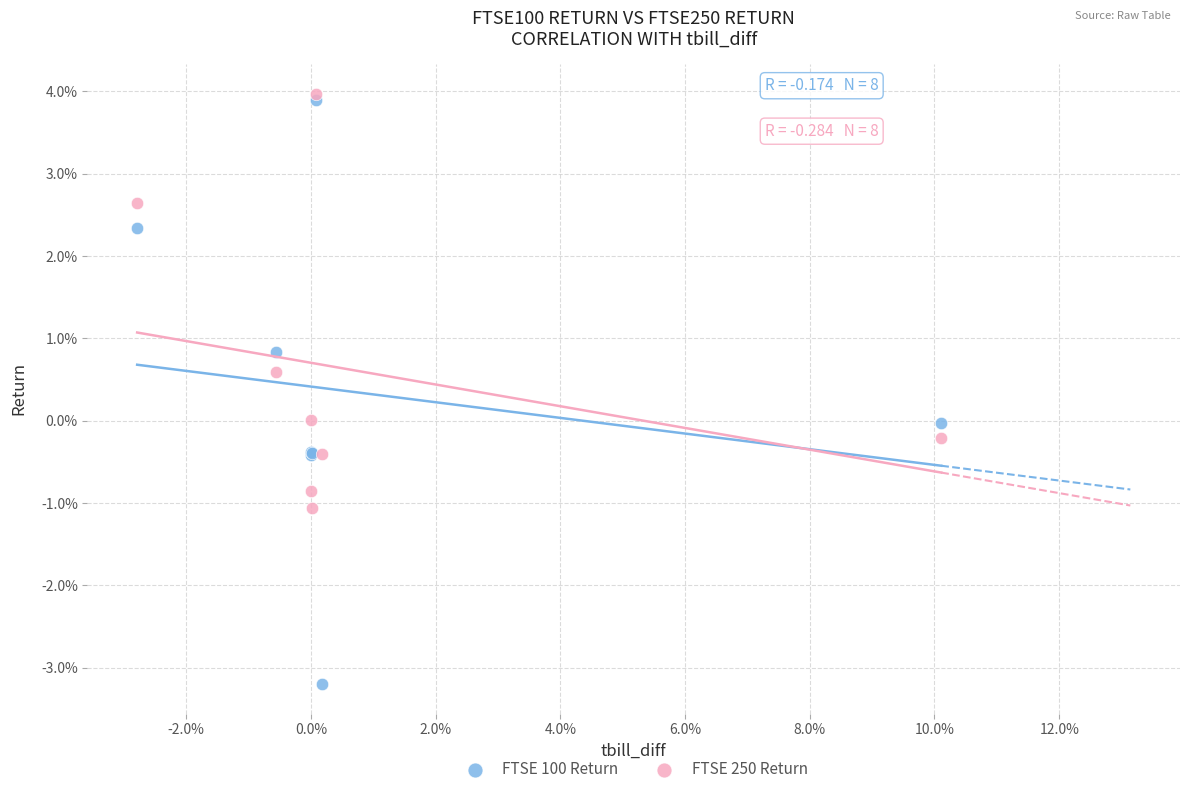

Which series contains the highest Y value?

FTSE 250 Return